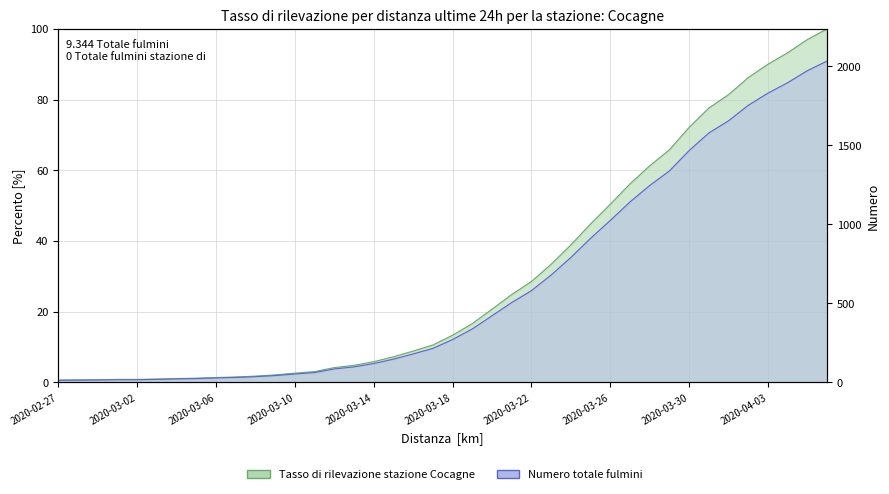

What is the change in value from 2020-03-05 to 2020-03-31?

+76.4